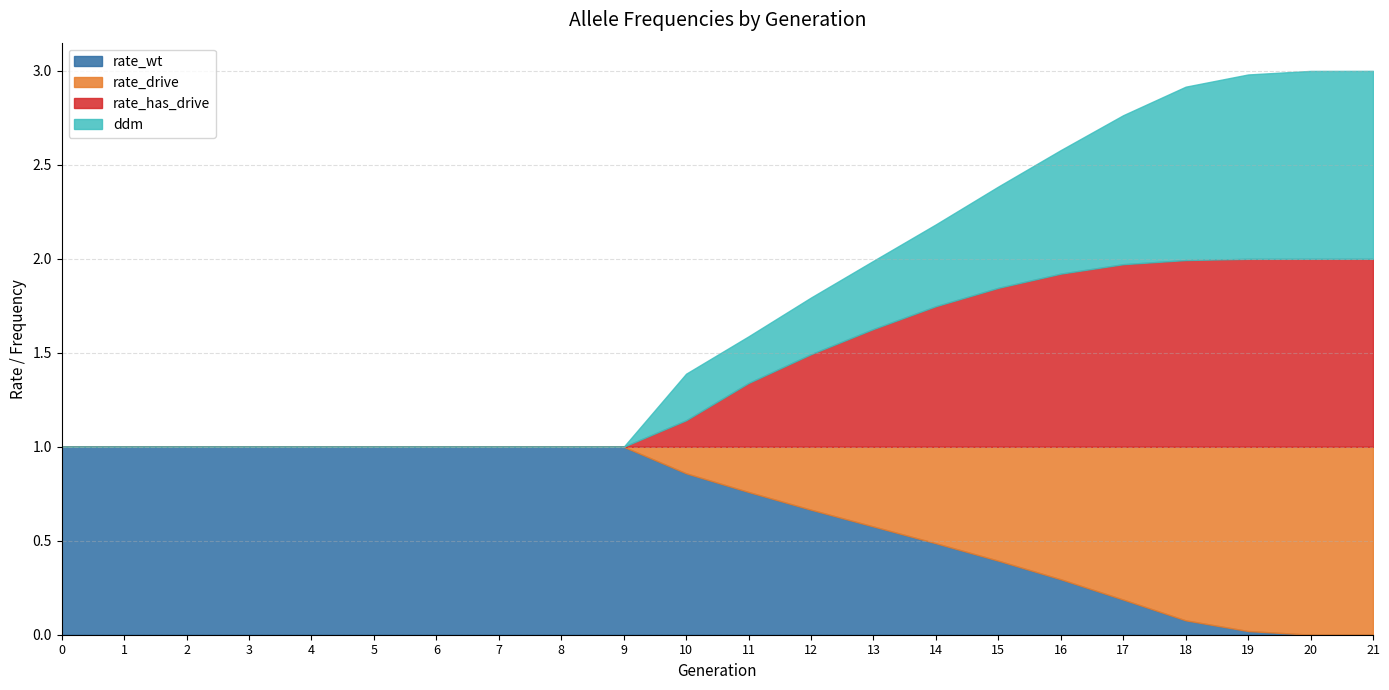

Count the number of data series in this chart.

4